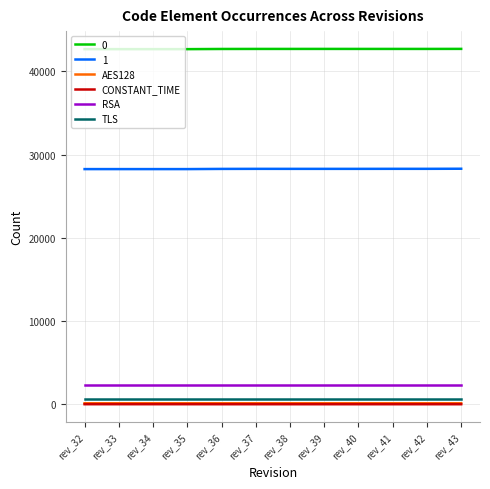

What is the difference between the second highest and second lowest values in the CONSTANT_TIME series?

3